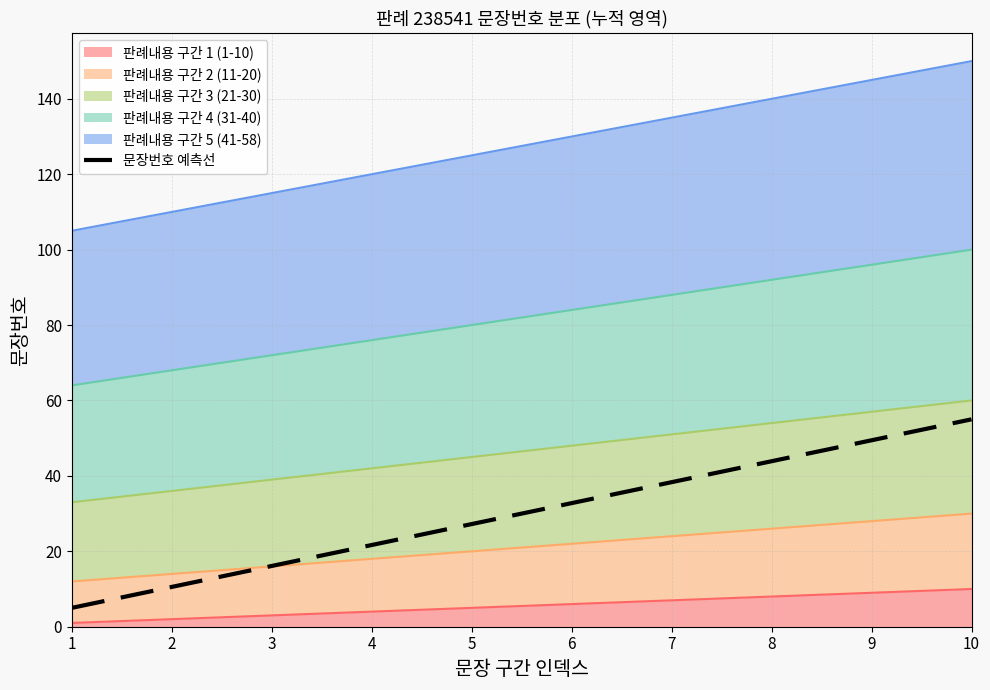

What is the maximum value shown in the chart?

55.0